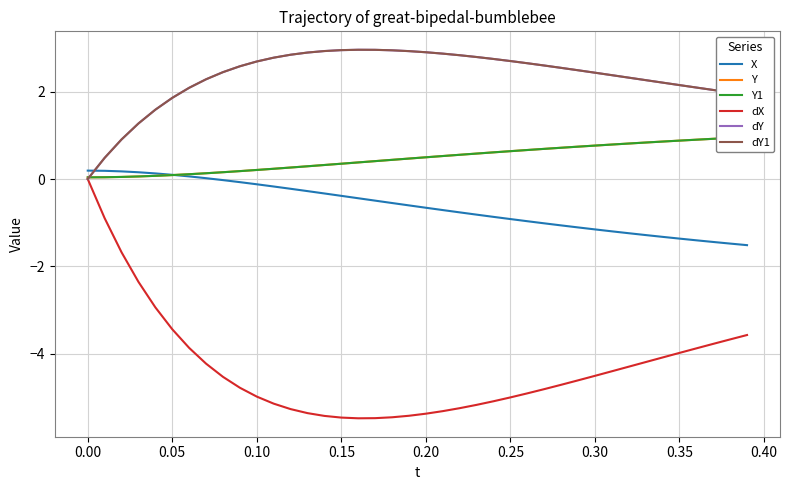

What is the maximum value for X?

0.2